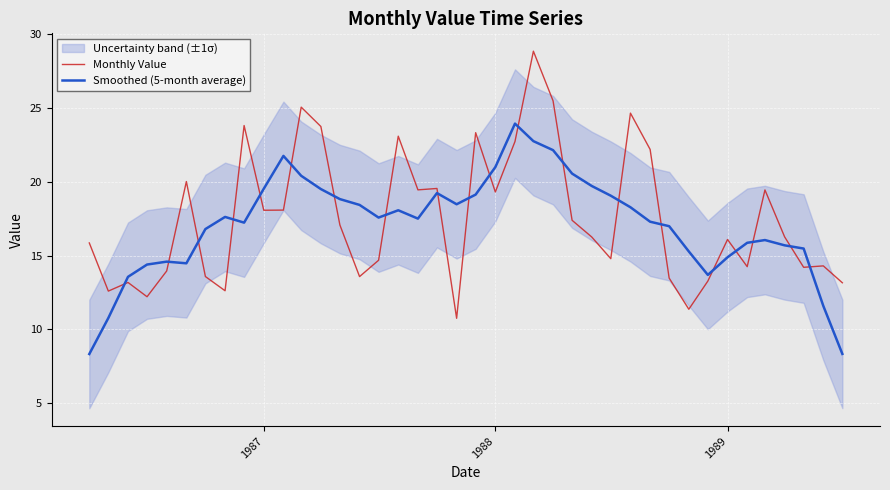

What is the average value of the Monthly Value series?

17.5